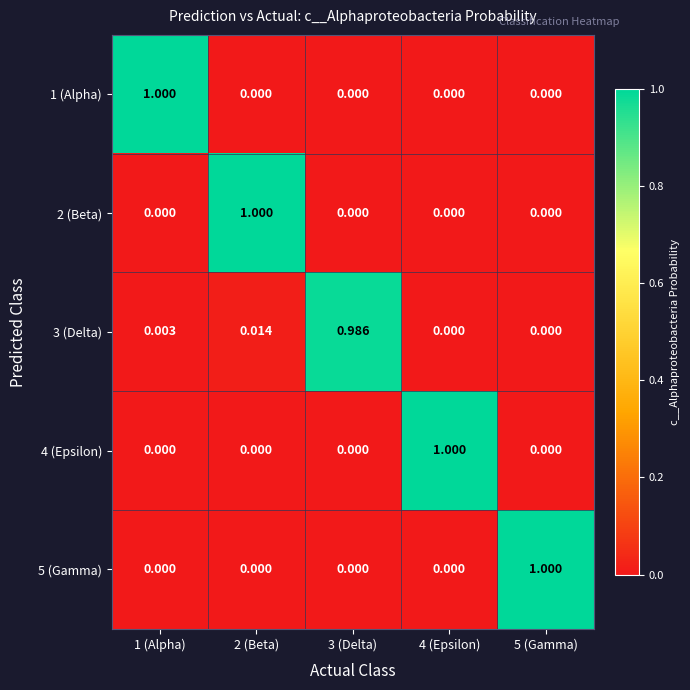

At how many categories does at least one series exceed 0?

5